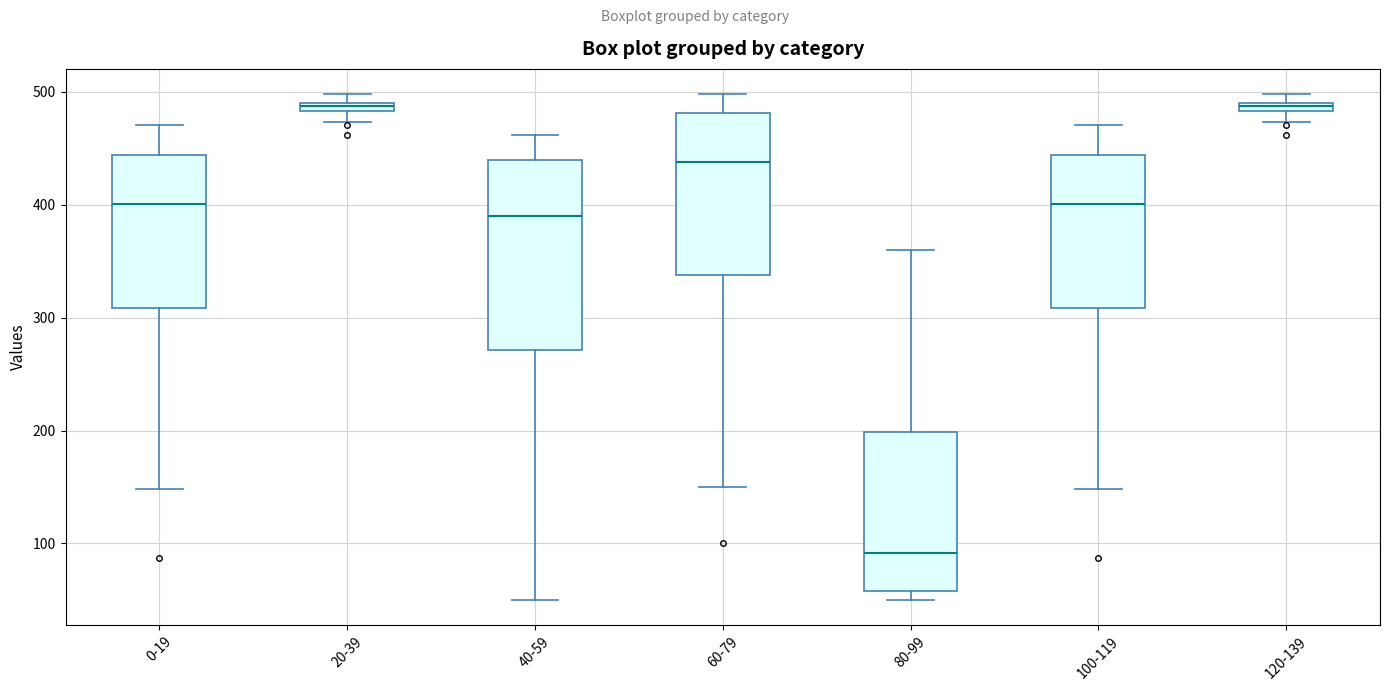

Where is the lower edge of the box for 120-139 on the y-axis? The values are not printed on the chart, so give them approximately, as read against the axis.

480